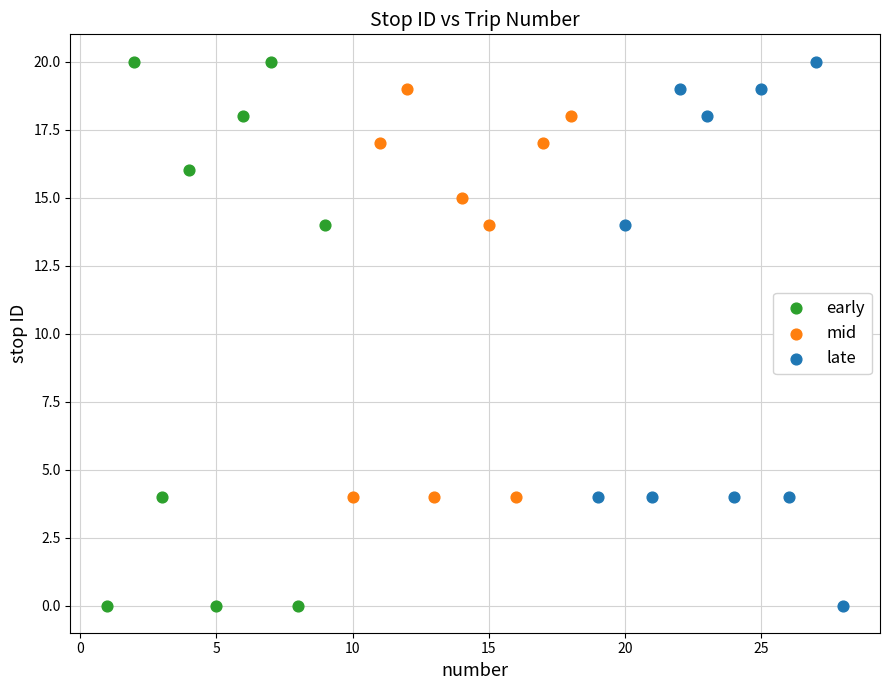

Which series has the largest Y range (max minus min)?

early